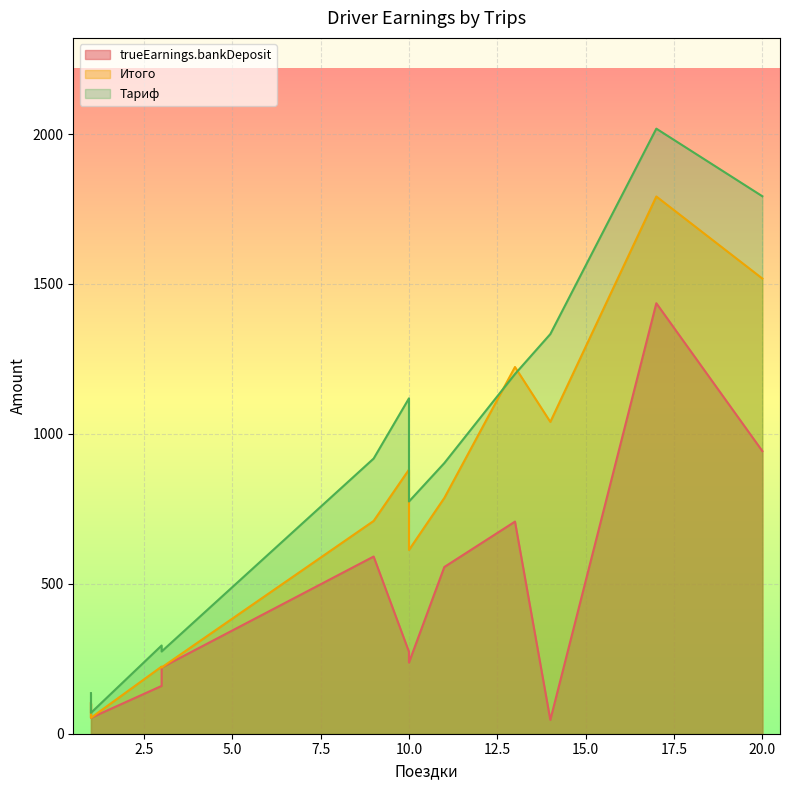

Rank the series by their maximum value, from lowest to highest.

trueEarnings.bankDeposit, Итого, Тариф